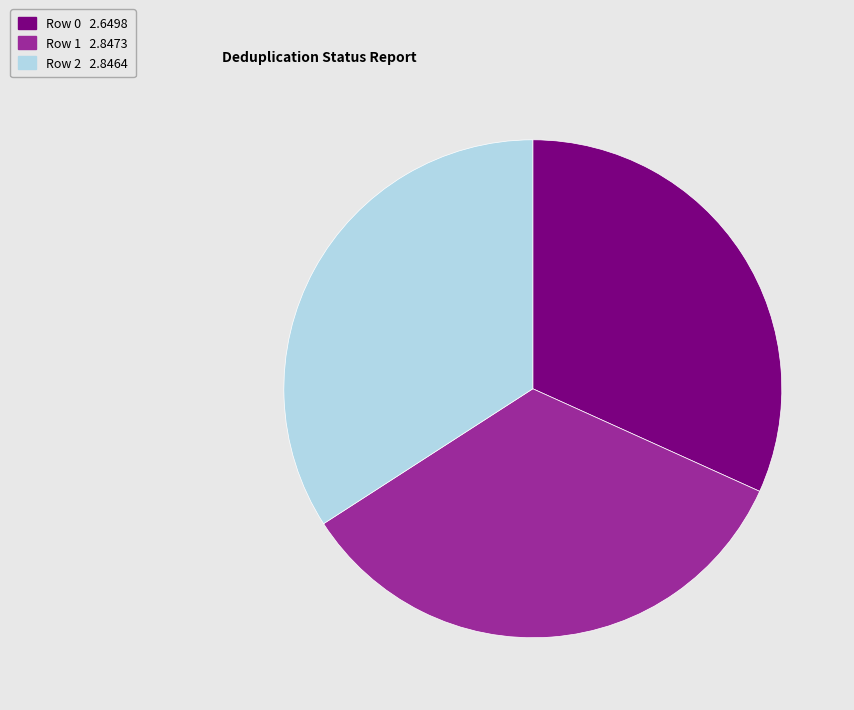

Is there a majority slice in this chart?

No